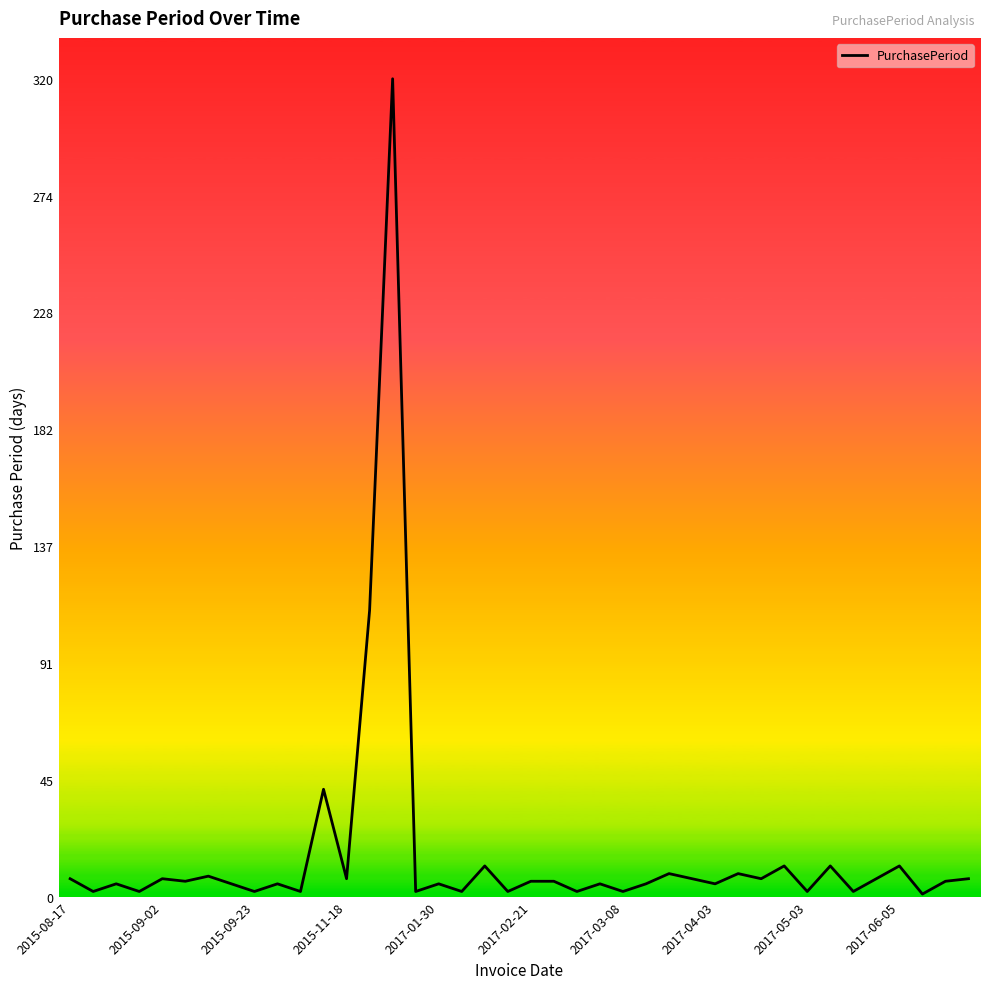

What is the greatest value displayed?

320